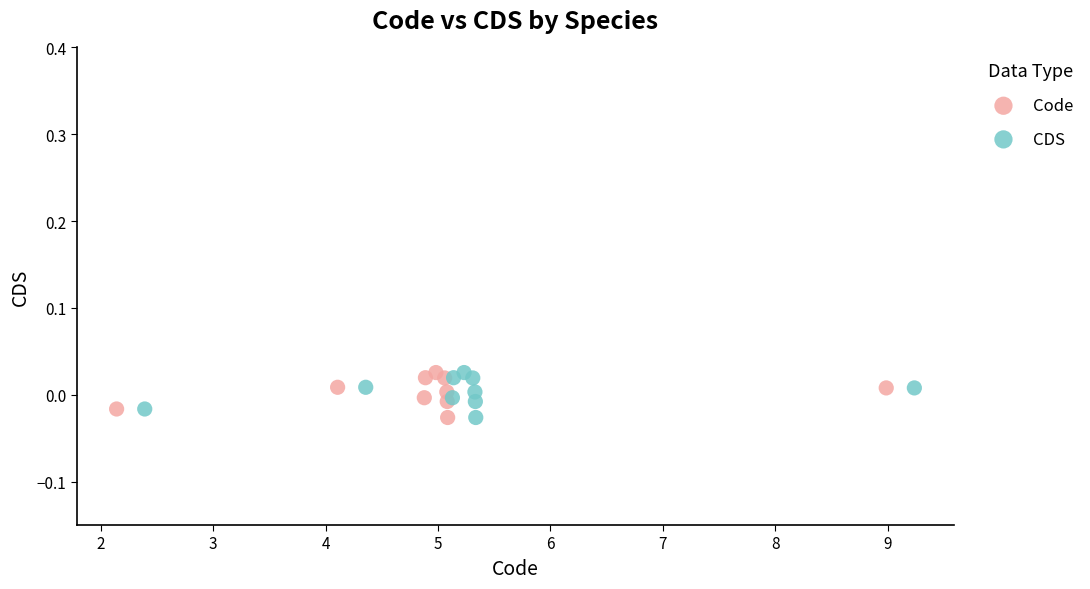

What are all the series names shown in the legend?

Code, CDS